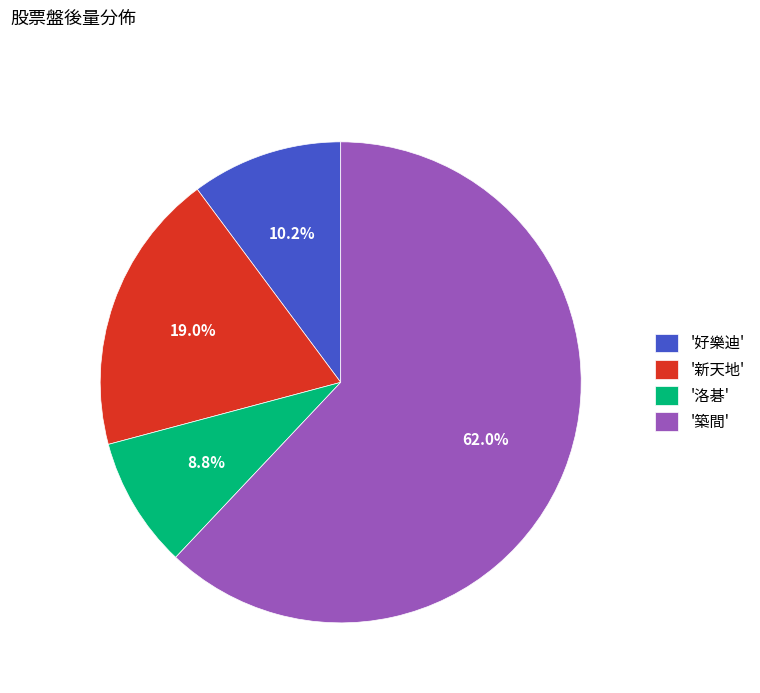

Between '新天地' and '好樂迪', which is larger?

'新天地'